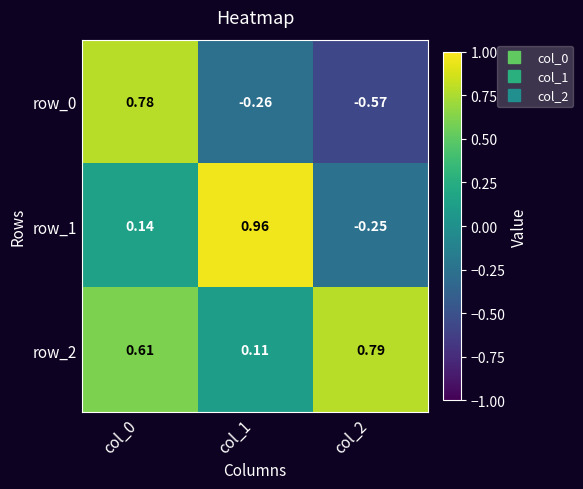

What is the difference between the row_2 values at col_2 and col_0?

0.2